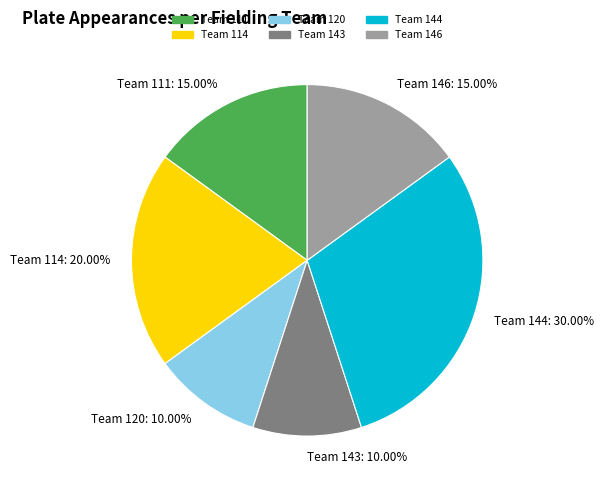

Which slice is the largest?

Team 144